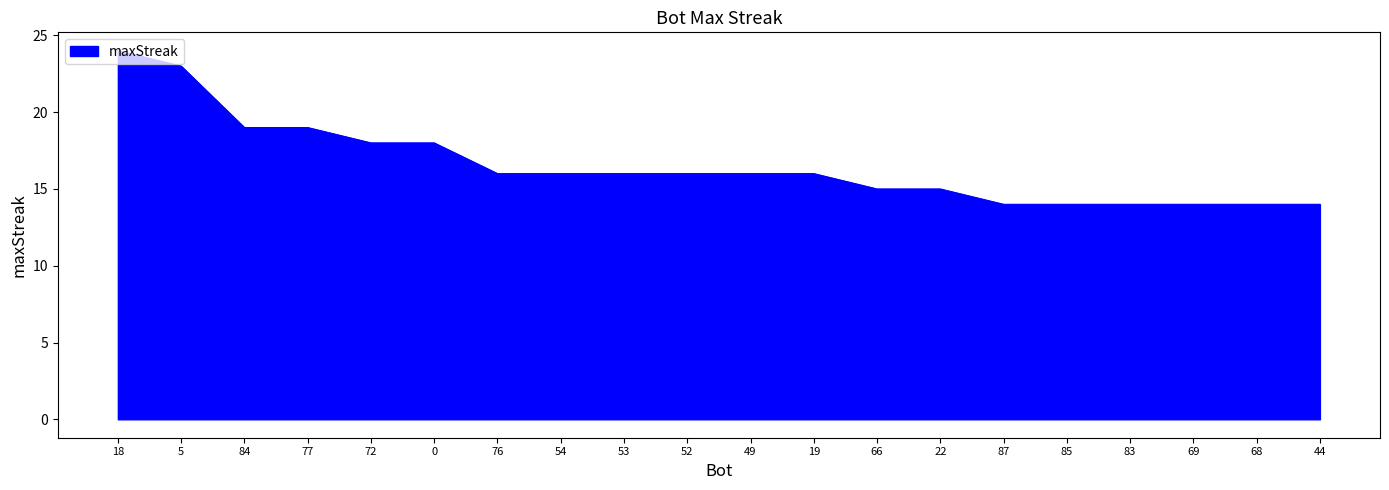

True or false: the data shows 6 at 18.

False